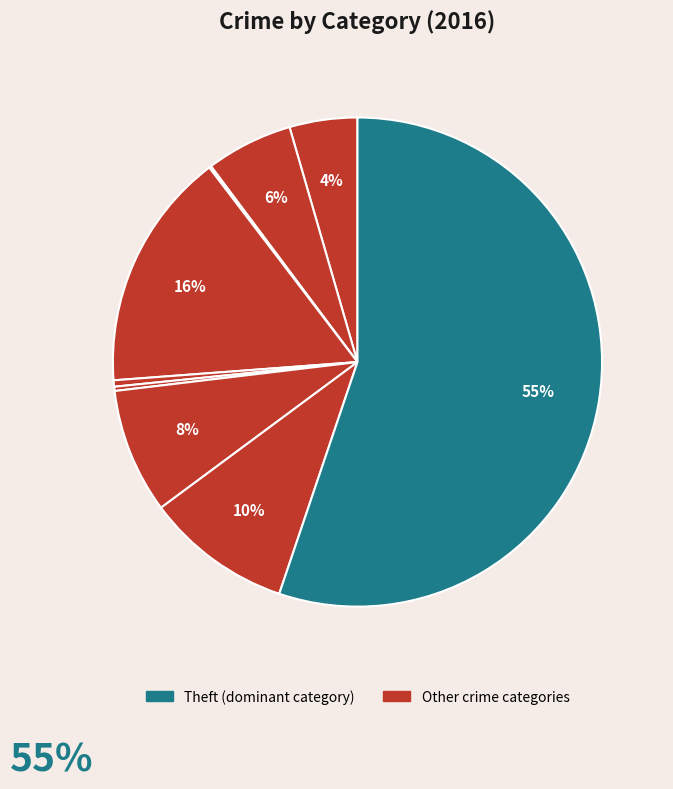

Rank the categories by value from lowest to highest.

Arson, Homicide, Criminal Sexual Assault, Aggravated Assault, Aggravated Battery, Motor Vehicle Theft, Robbery, Burglary, Theft